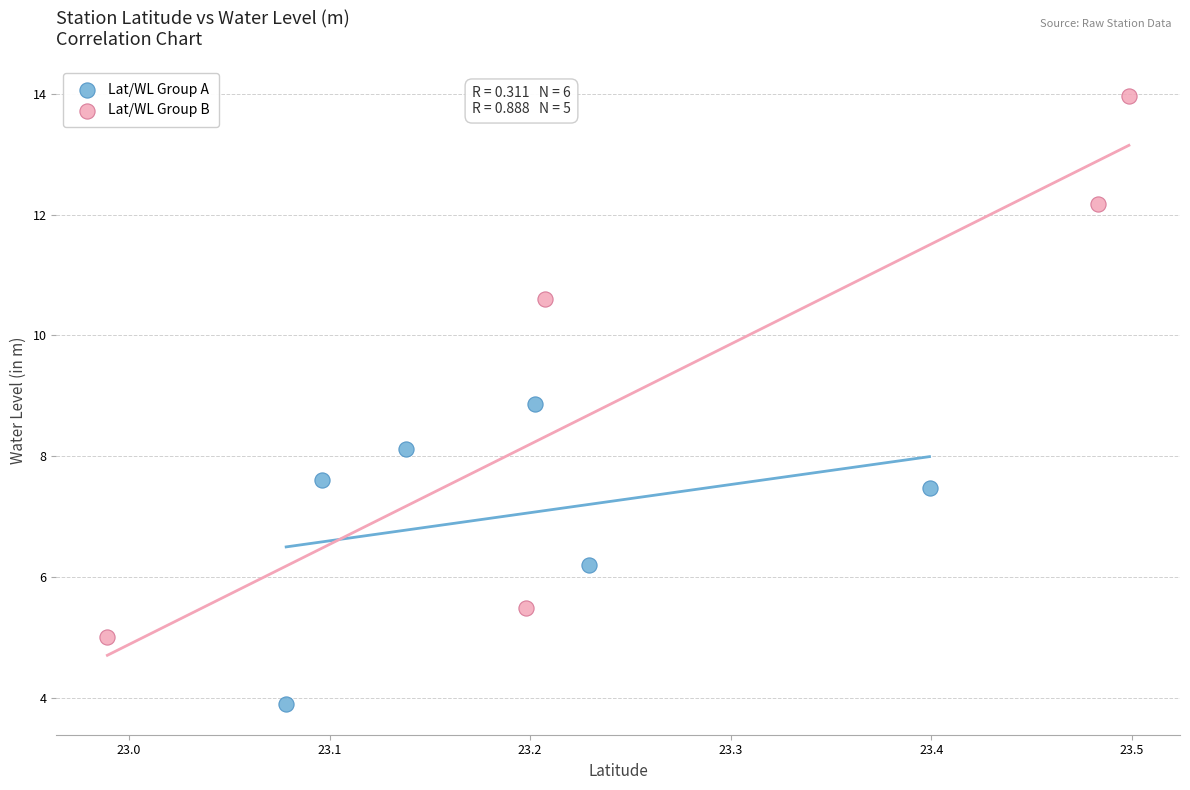

Which series reaches the maximum Y coordinate?

Lat/WL Group B